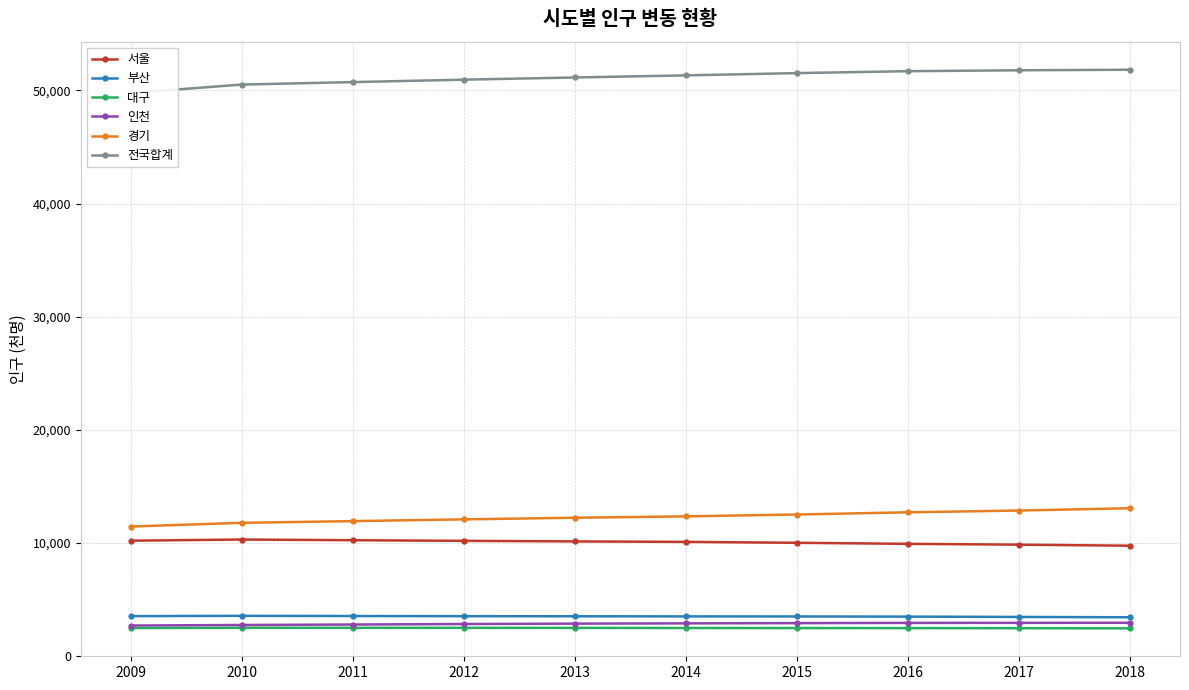

How many data points in 서울 are above 10144?

4